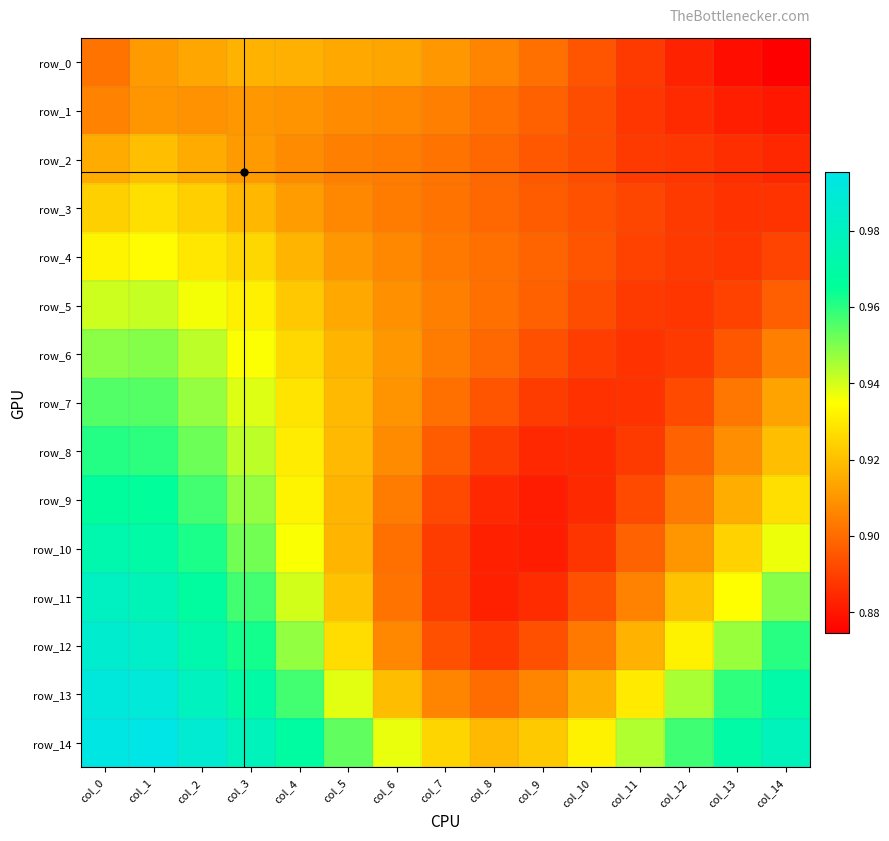

At which label does row_14 reach its minimum?

col_8